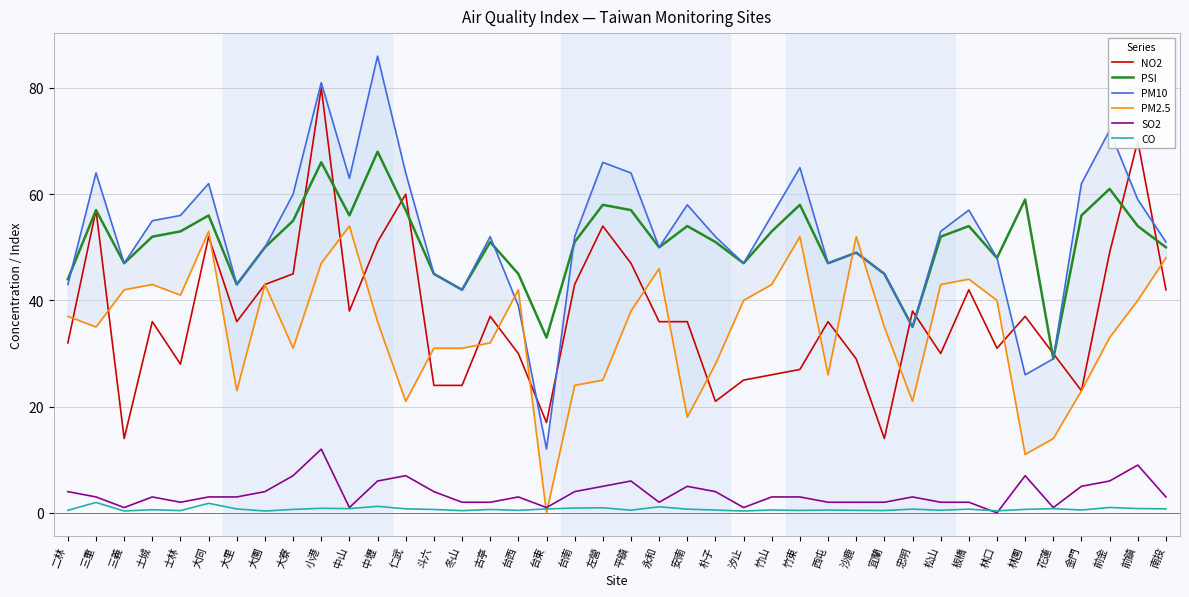

How many interior local valleys does the PSI series have?

11